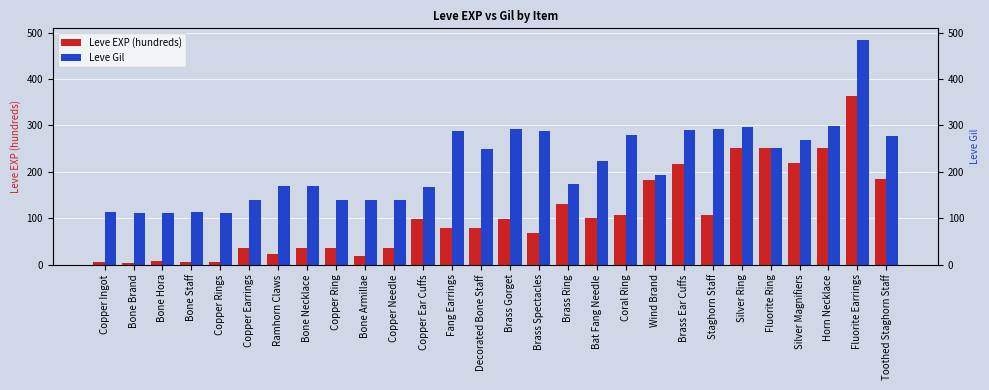

At Bone Staff, list the series in order from smallest to largest.

Leve EXP (hundreds), Leve Gil